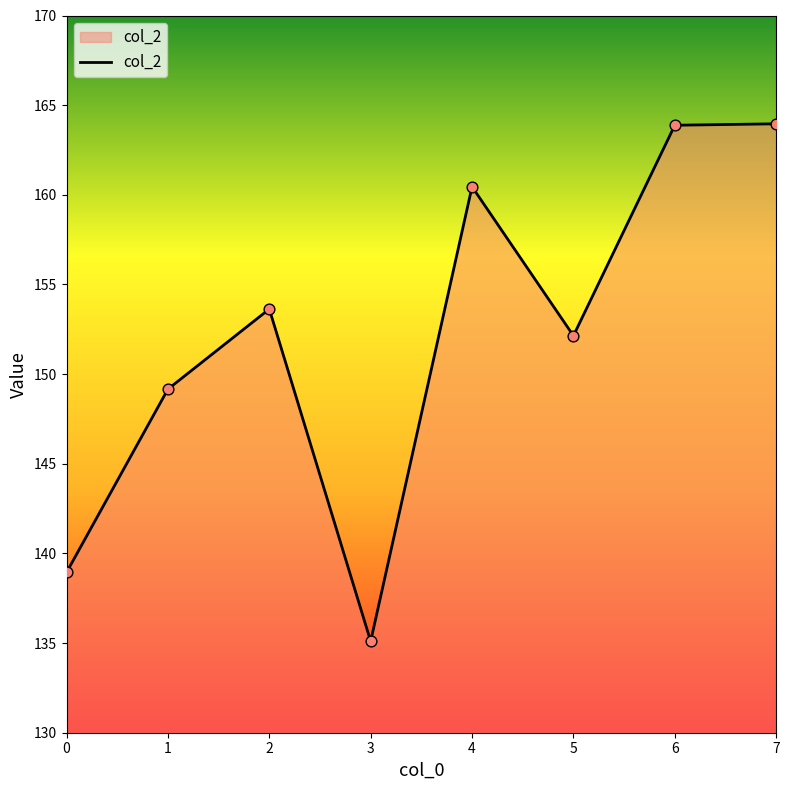

What is the ratio of the value at 6 to the value at 0?

1.2